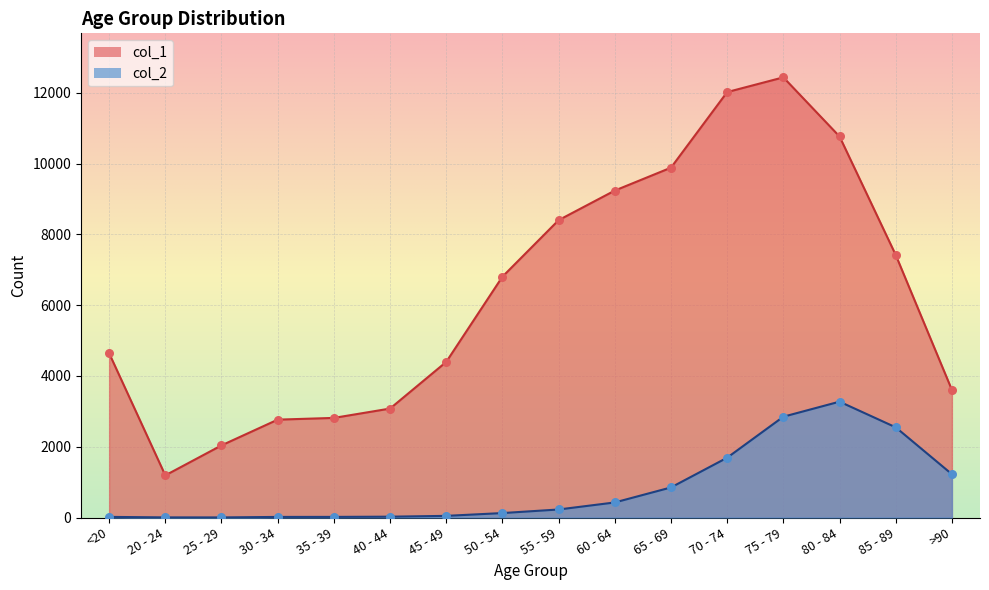

Which series reaches the maximum Y coordinate?

col_1